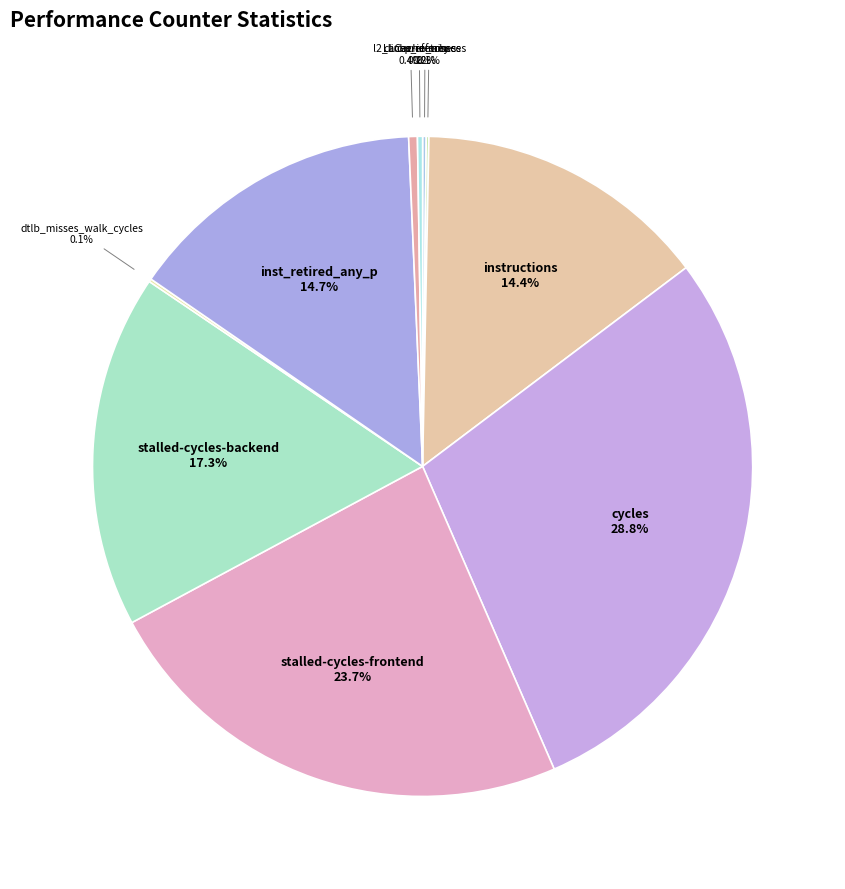

What portion of the pie excludes l2_lines_in_any?

99.6%